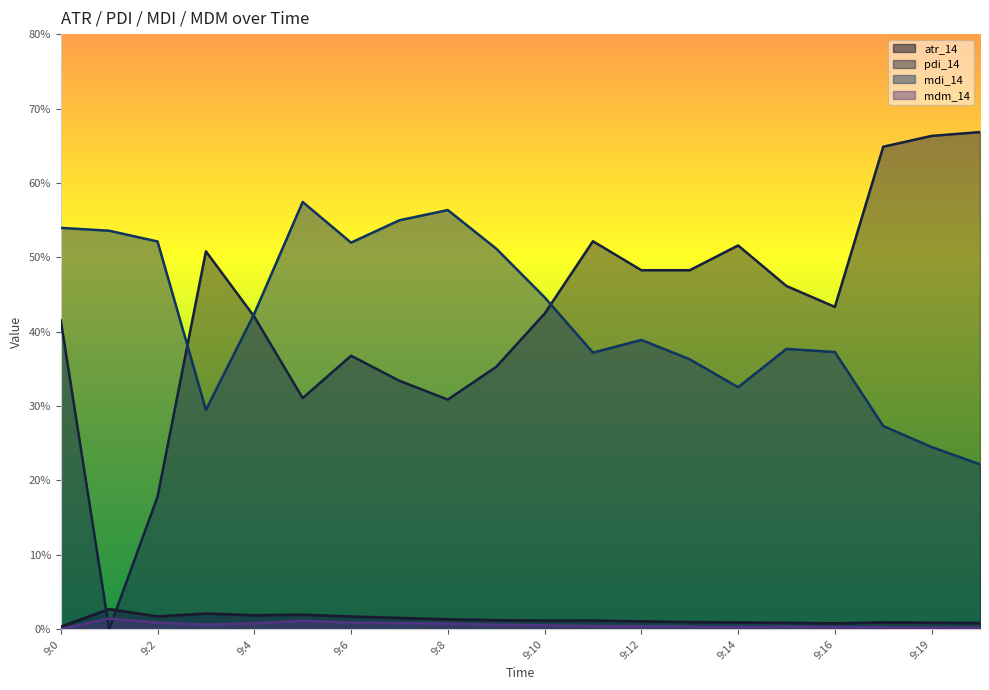

At which label is mdi_14 closest to 39?

9:12